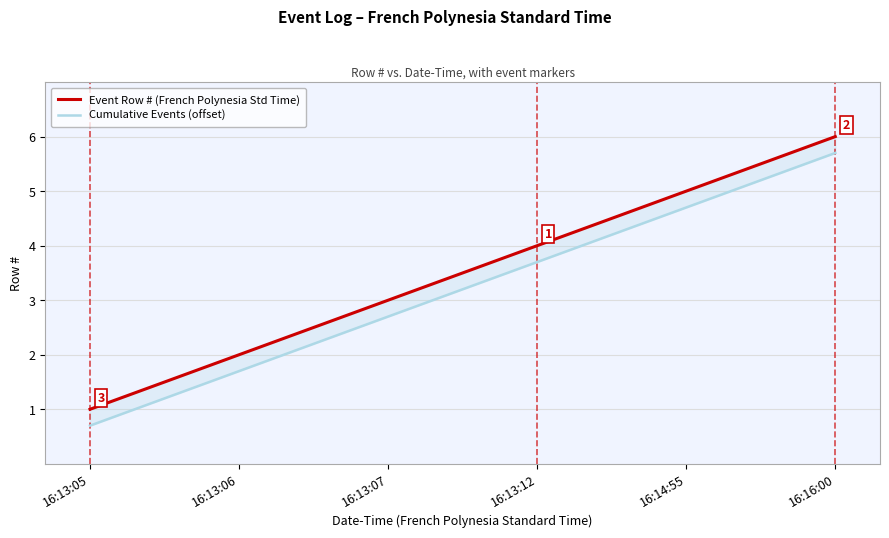

What is the label of the 6th point from the left?

16:16:00